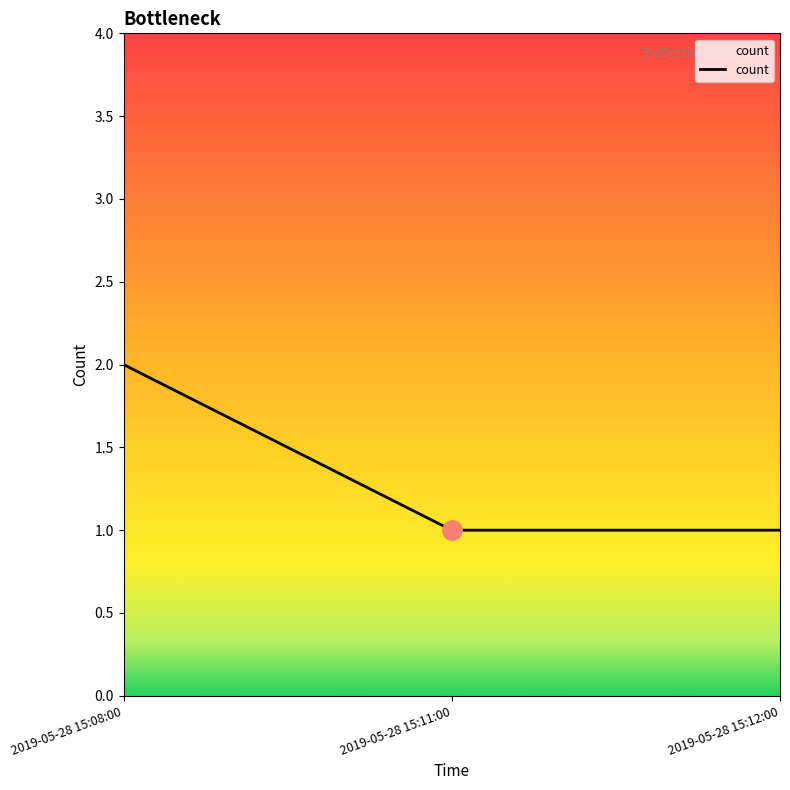

The chart shows a value of 2 at 2019-05-28 15:12:00. True or false?

False